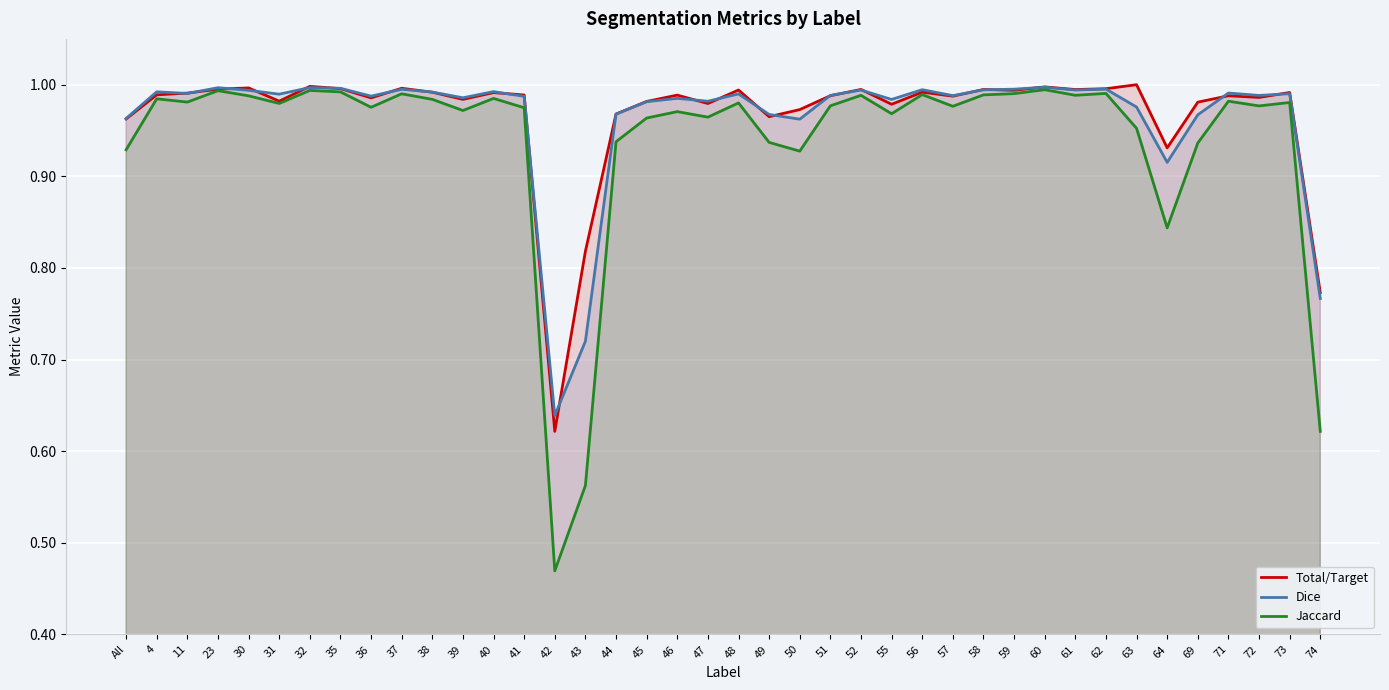

What is the label of the 21st point from the right?

47